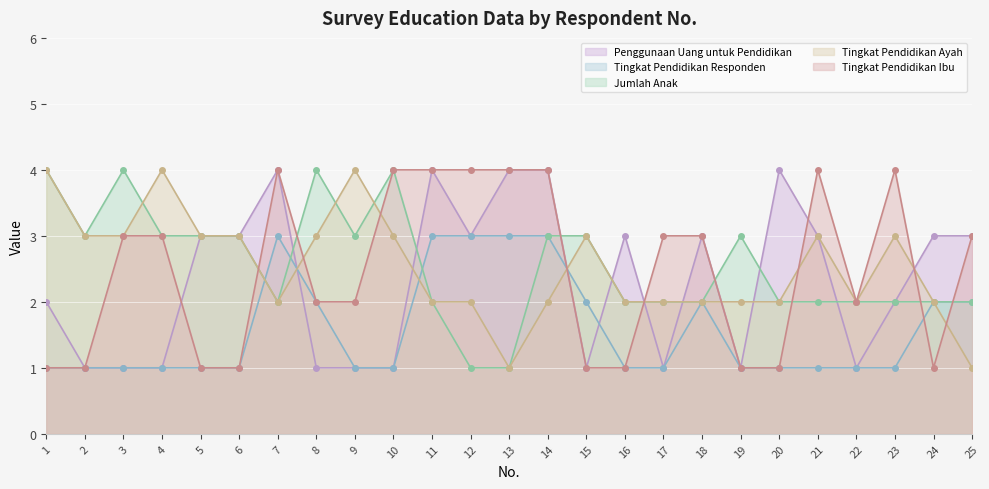

Between 8 and 19, which series saw the biggest shift?

Tingkat Pendidikan Responden